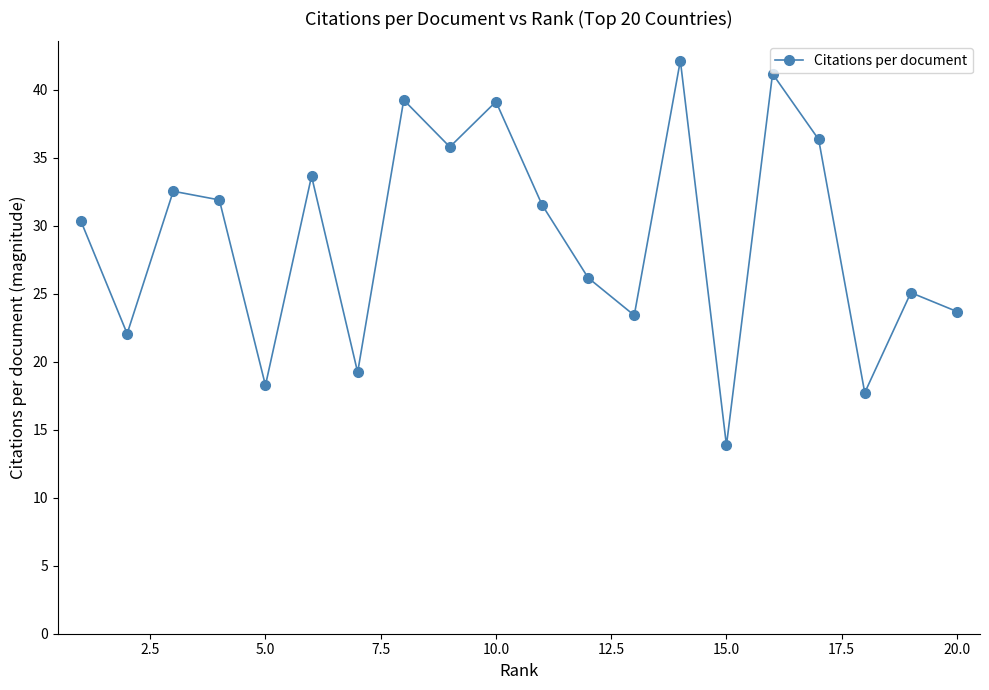

What is the average value?

29.2